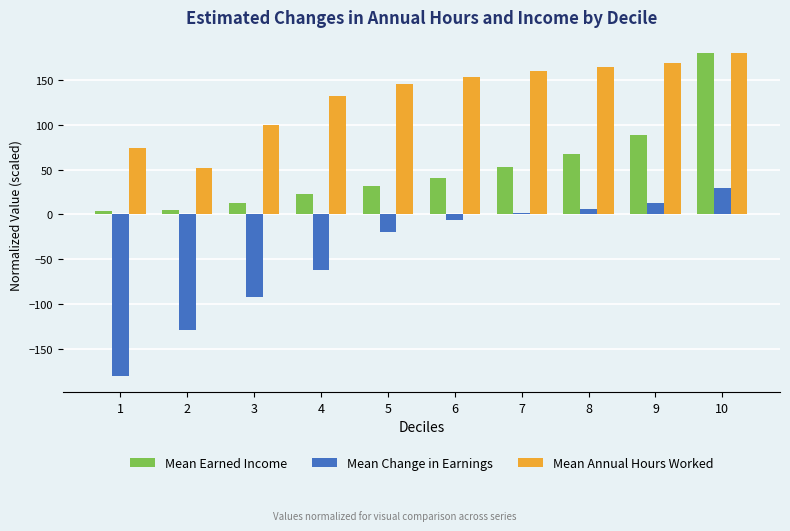

Does the chart contain any negative values?

Yes